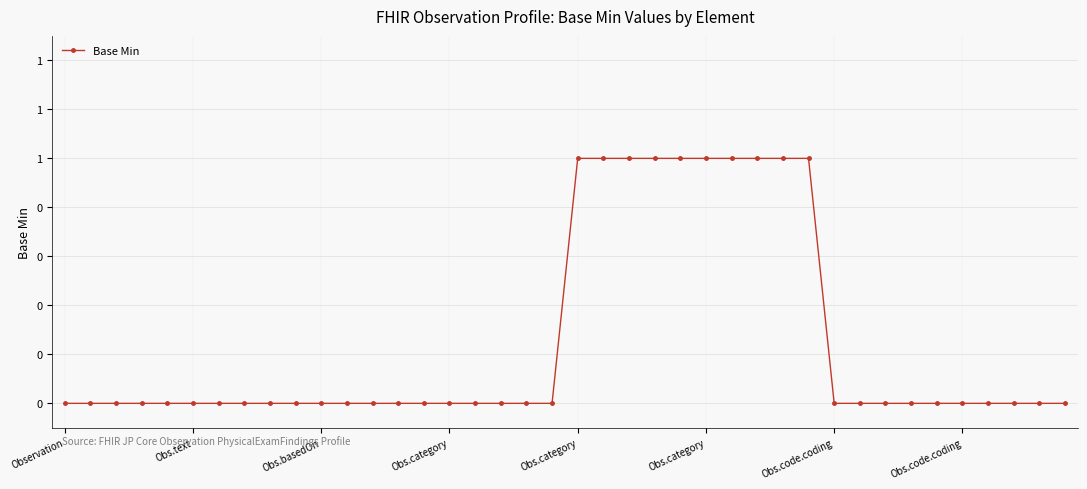

Is this an area chart (filled region under the line)?

No